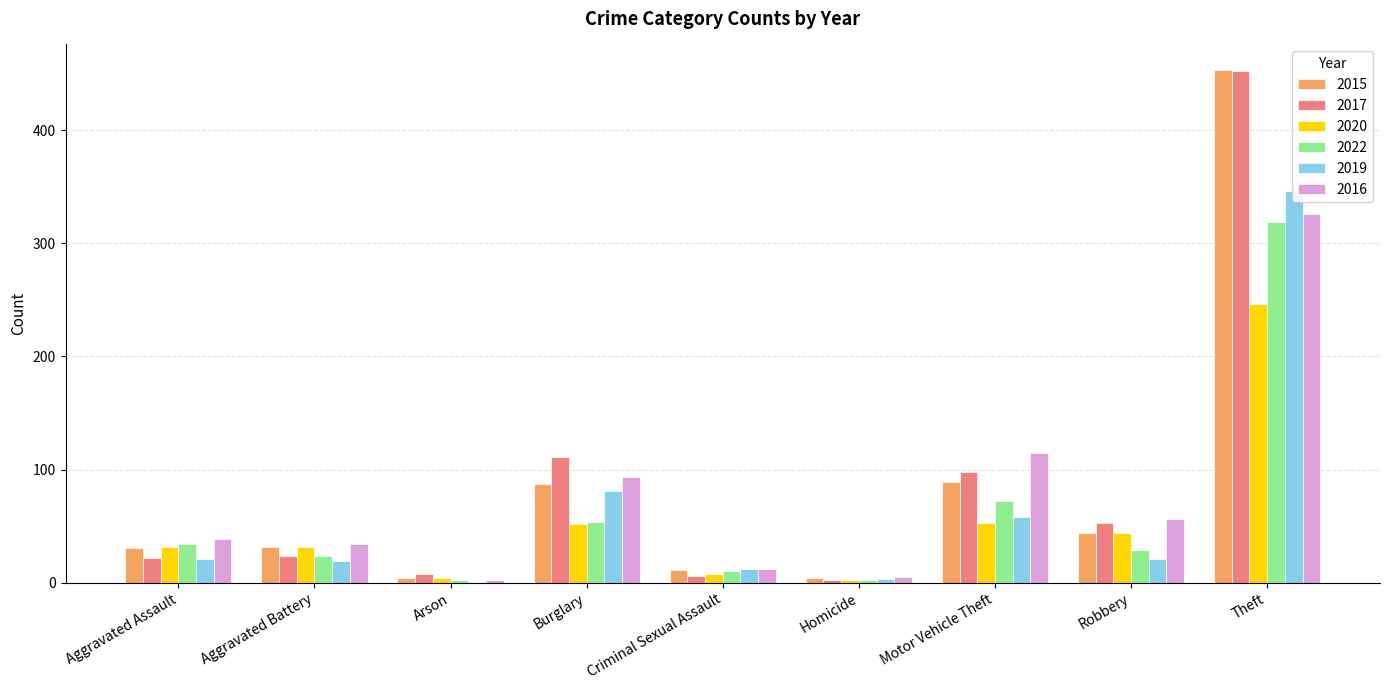

Count the number of data series in this chart.

6